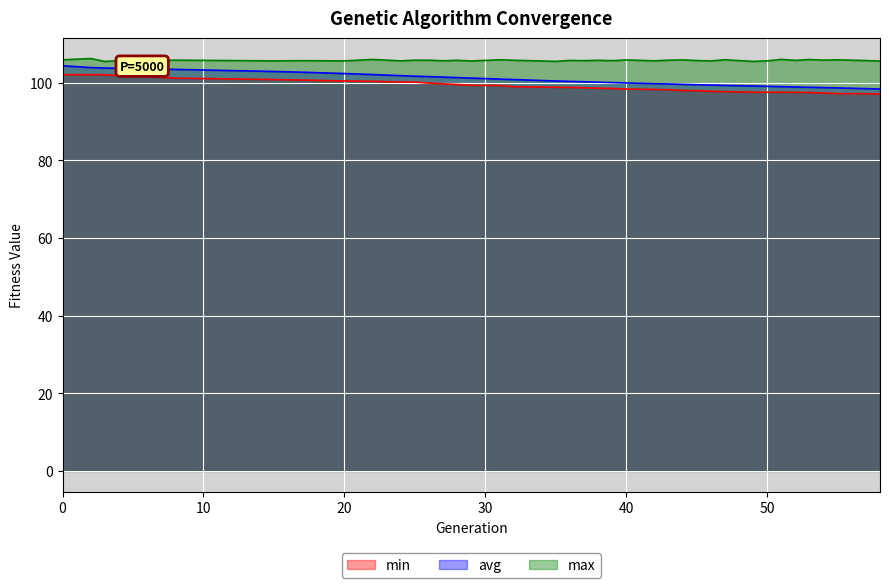

Which series has the widest spread of values?

avg